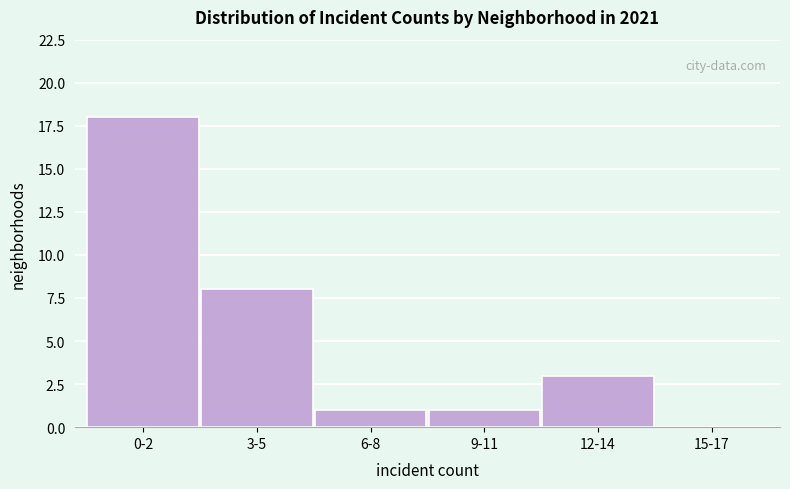

Reading right to left, transcribe all the data shown in this chart.

15-17=0	12-14=3	9-11=1	6-8=1	3-5=8	0-2=18